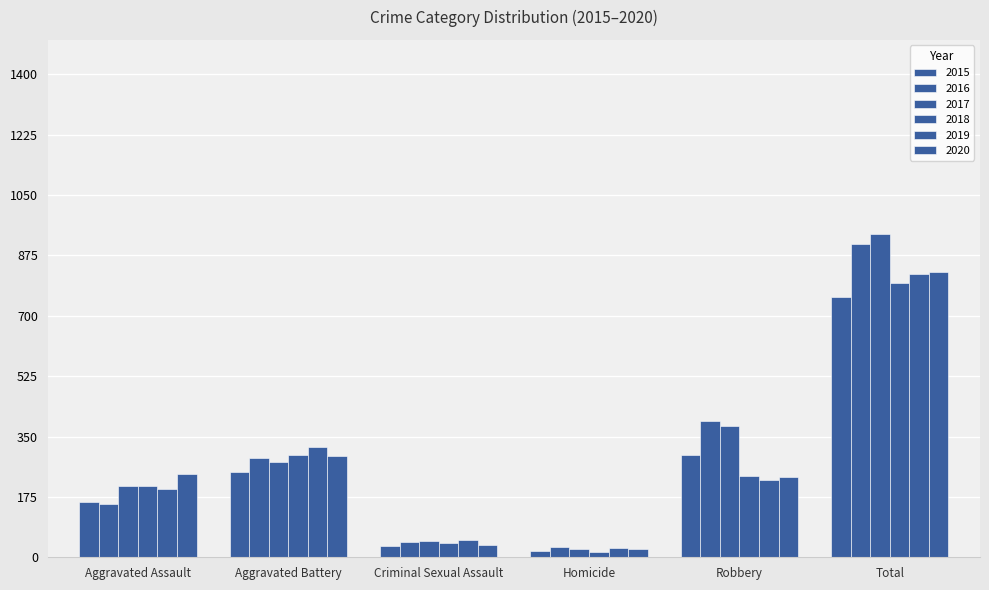

Does the chart contain stacked bars?

No